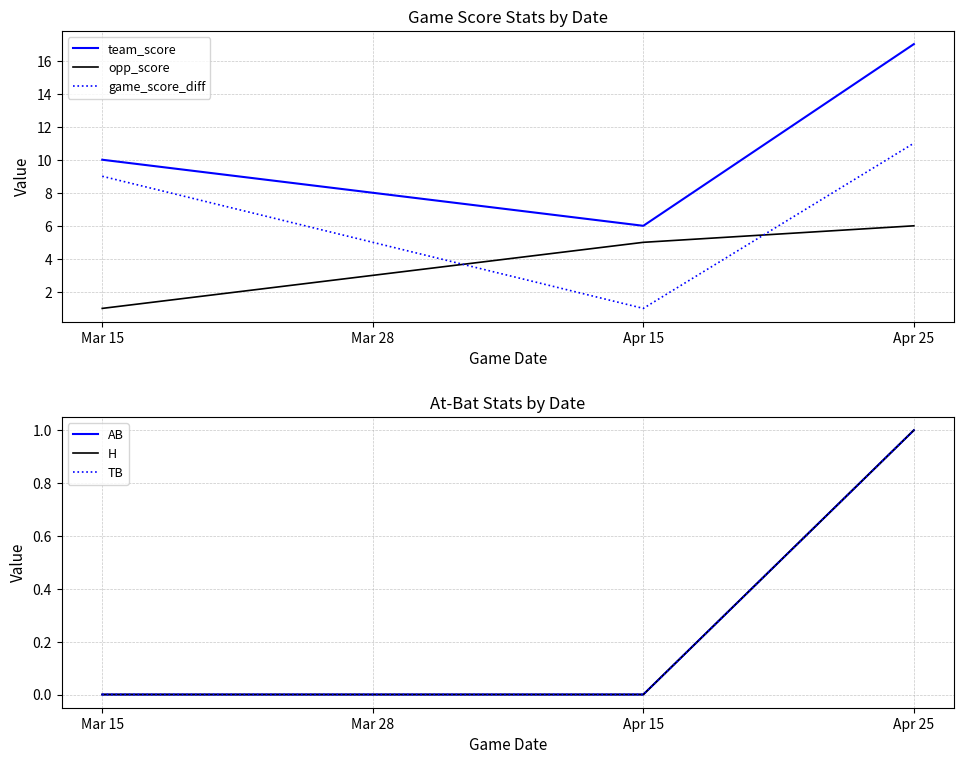

At which label does team_score first exceed 10?

Apr 25